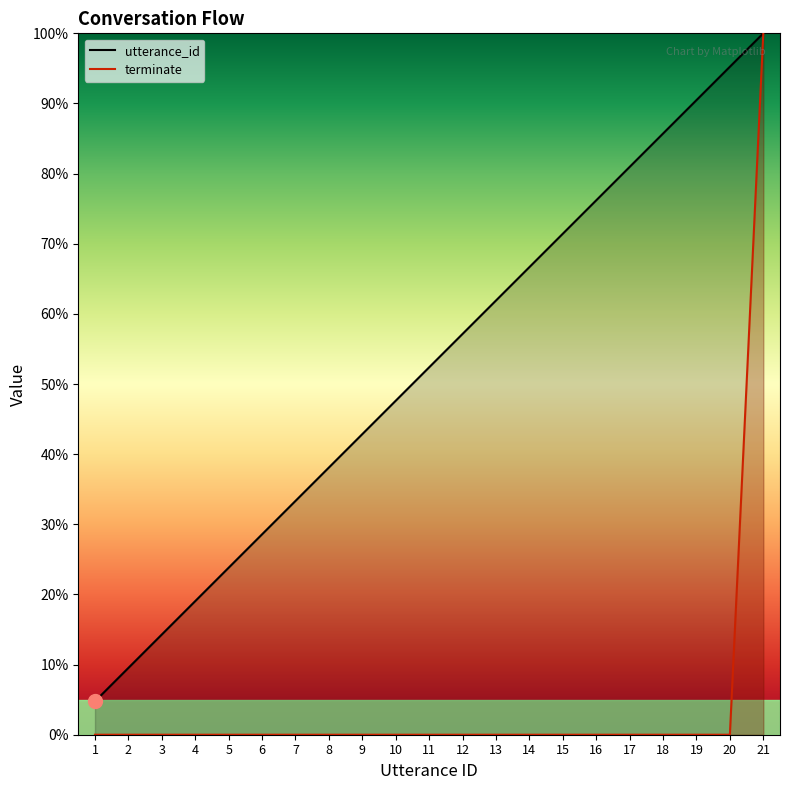

How many distinct data groups are displayed?

2